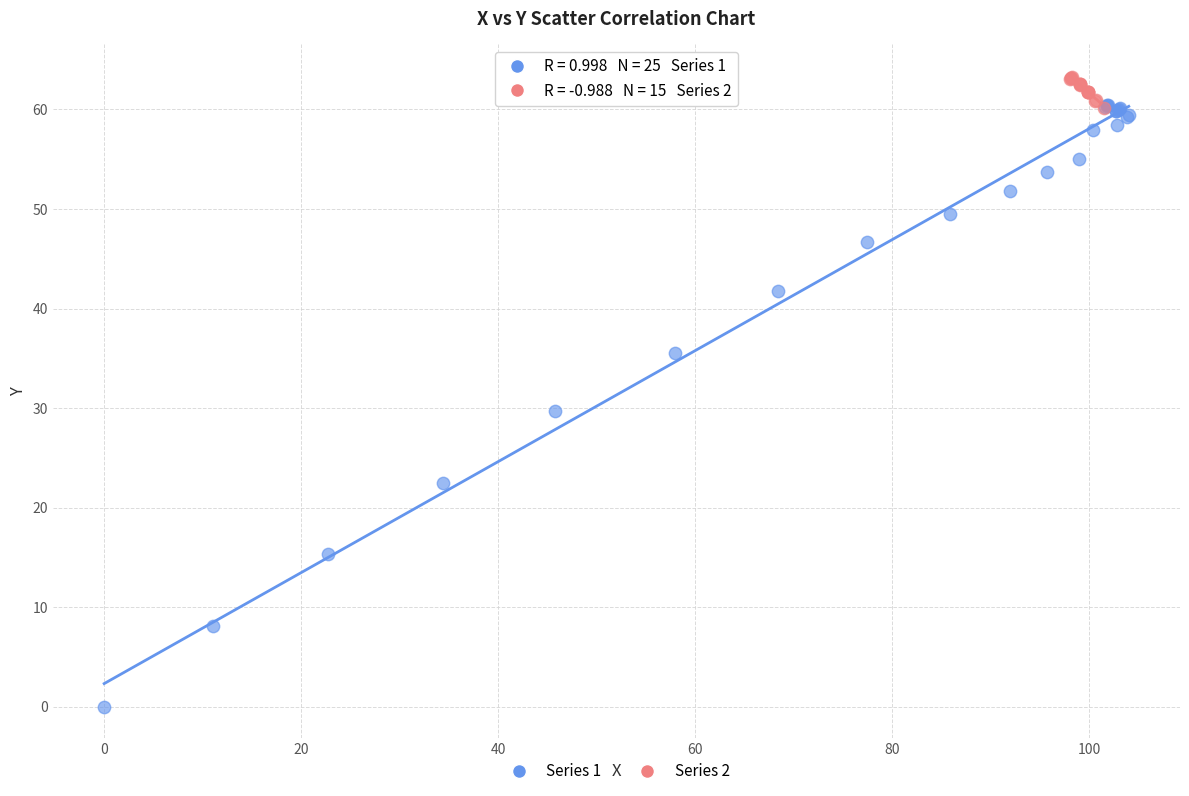

Which series has the largest Y range (max minus min)?

Series 1